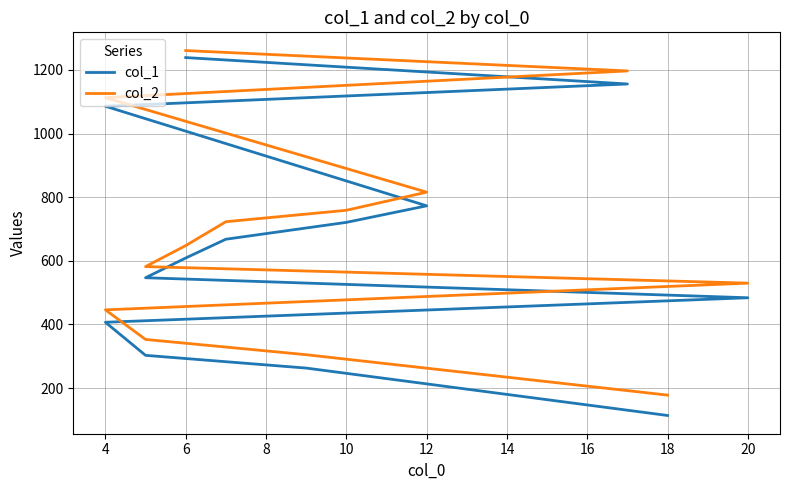

True or false: col_1 and col_2 intersect in this chart.

False